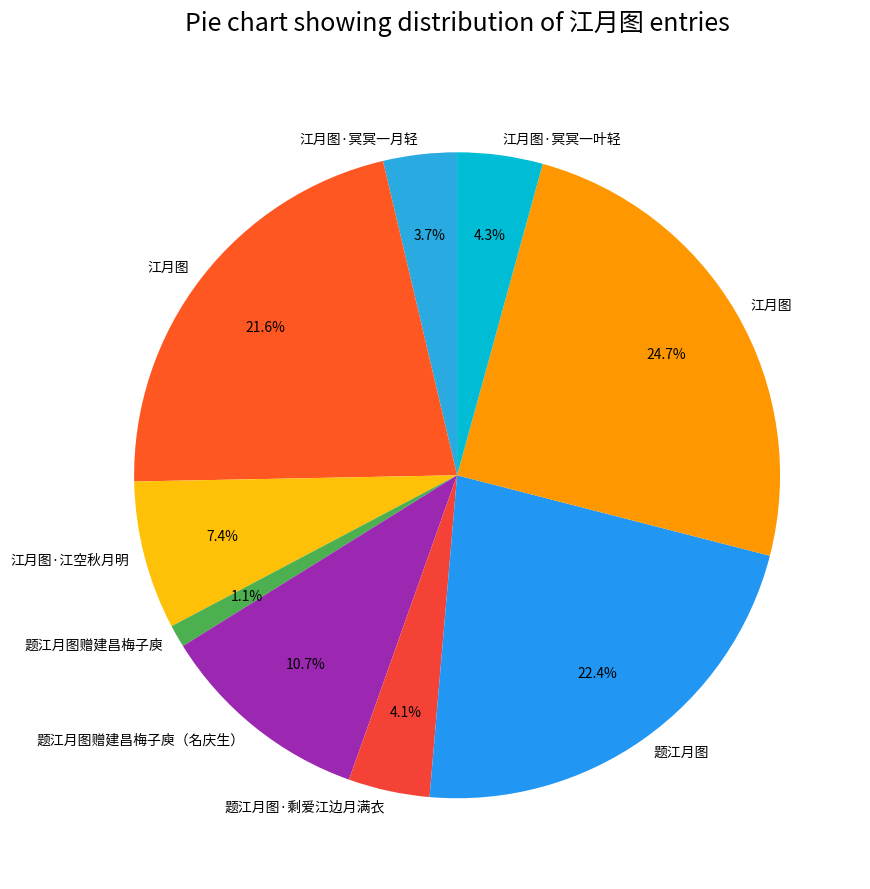

How many segments does this pie chart have?

9